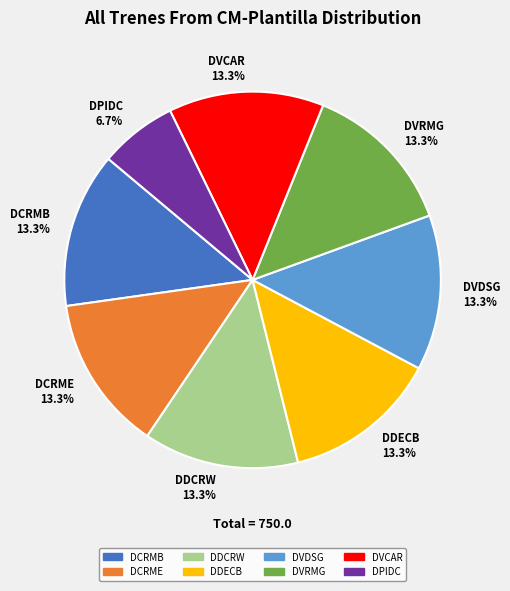

Count the number of slices in the pie.

8